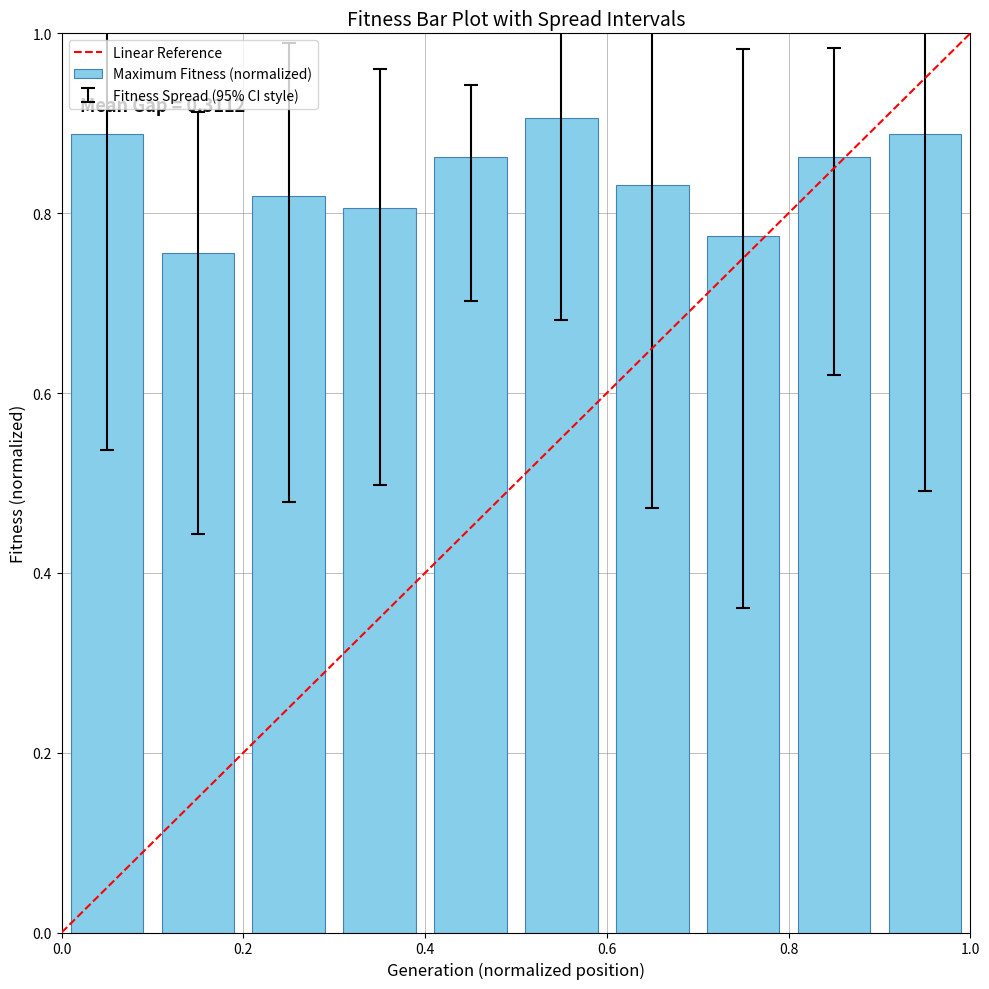

Count the values in the range 0 to 1.

10